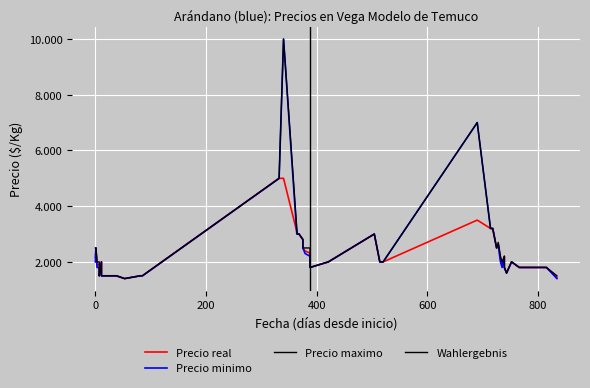

What is the sum of all Precio maximo values?

103900